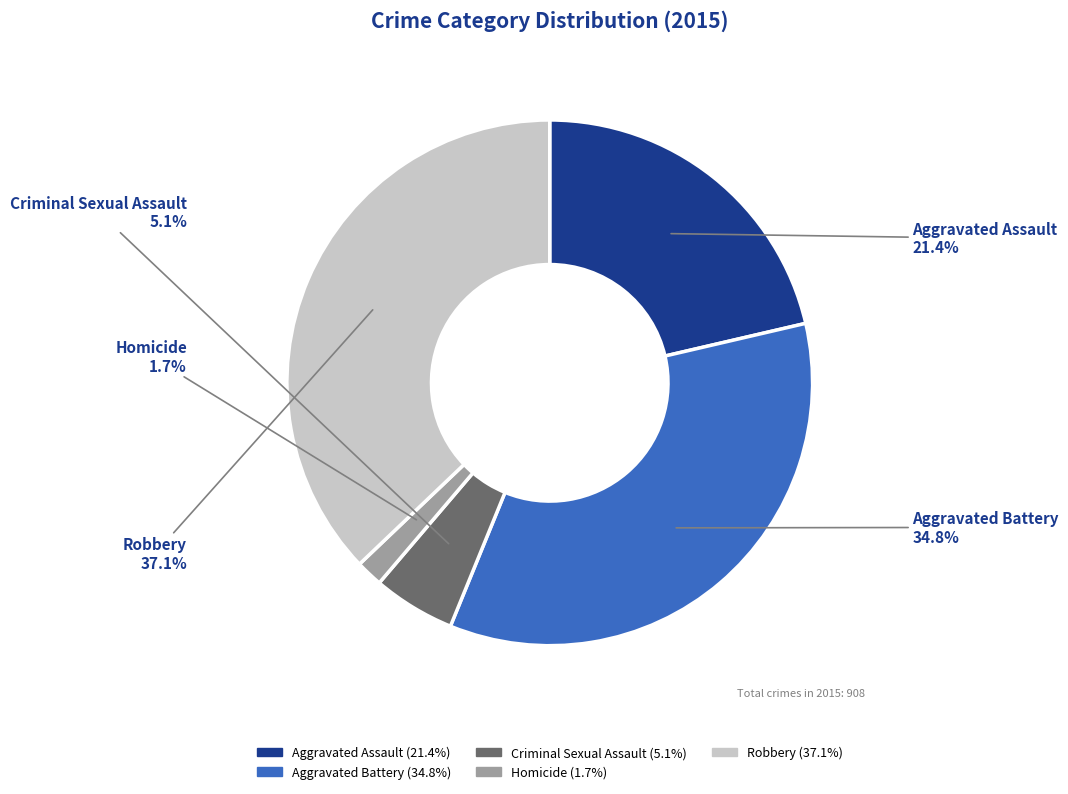

How many slices are in this pie chart?

5